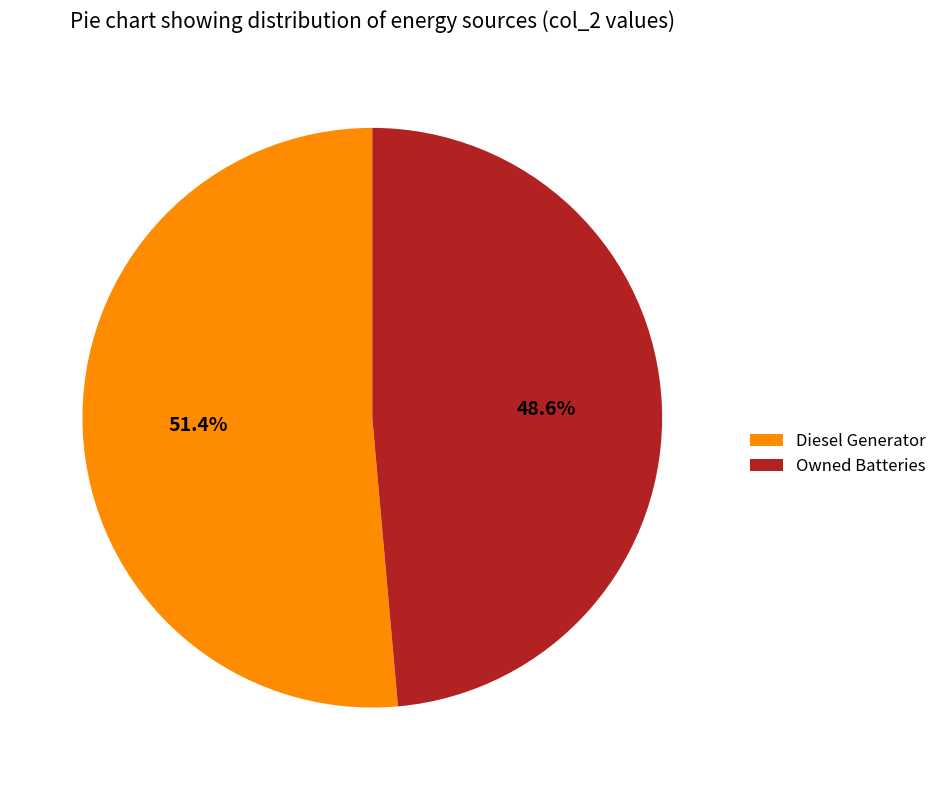

How many segments does this pie chart have?

2